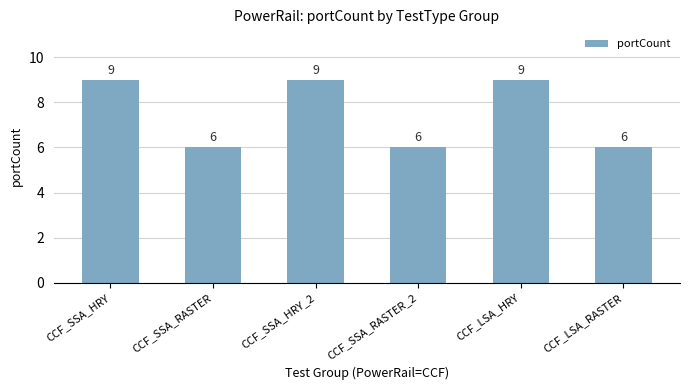

Does the chart contain stacked bars?

No